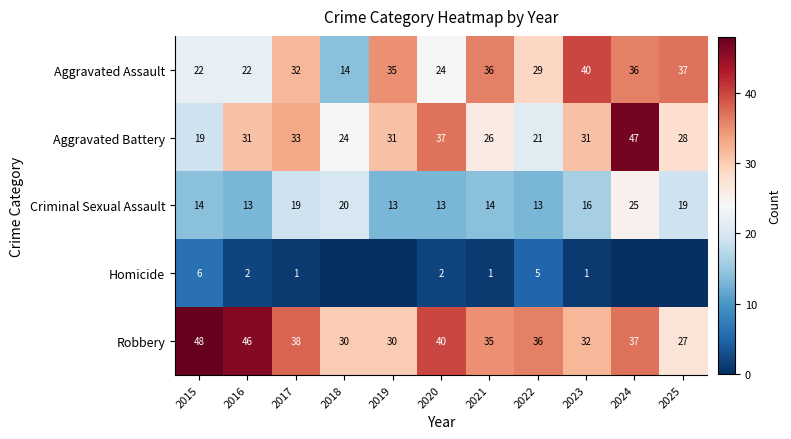

Is the value of Aggravated Battery at 2025 greater than the value of Aggravated Assault at 2025?

No